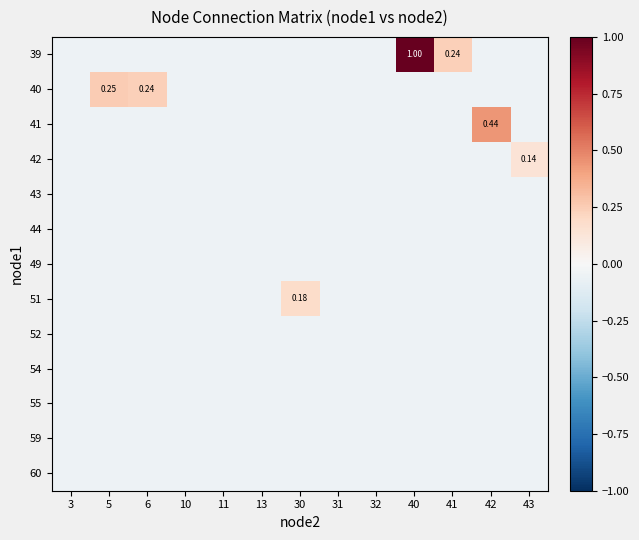

Rank the categories by row_6 value from lowest to highest.

3, 5, 6, 10, 11, 13, 30, 31, 32, 40, 41, 42, 43